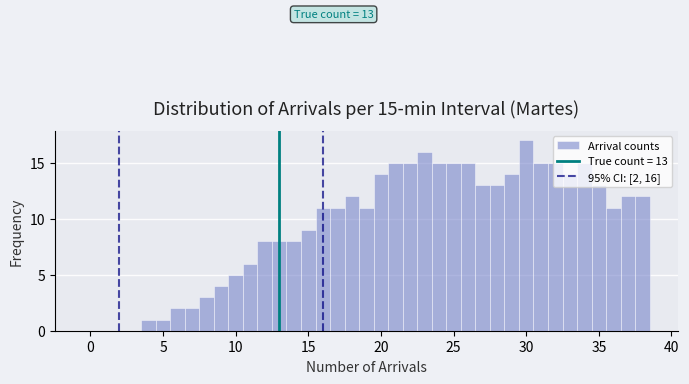

Around what value on the x-axis is the tallest bar? Give the approximate position of its centre, as read against the axis.

30.0